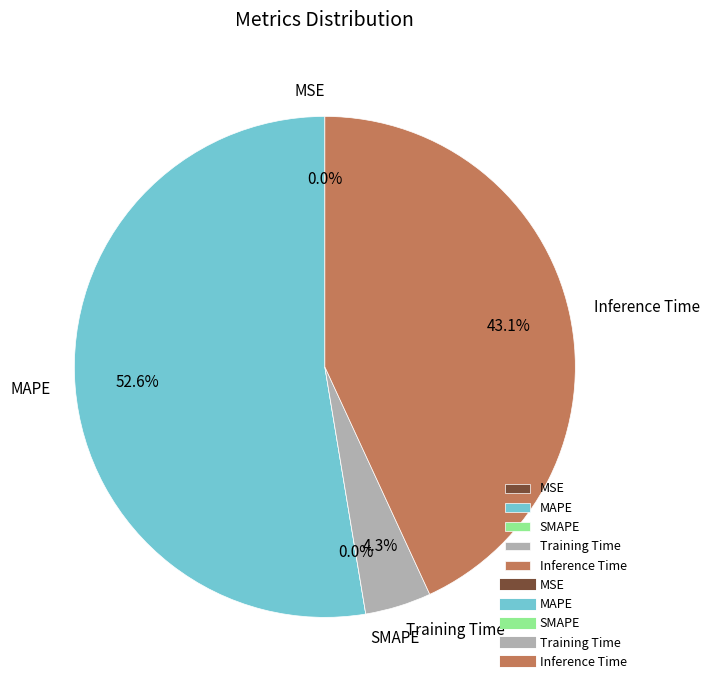

To the nearest percent, what is the average slice percentage?

20%